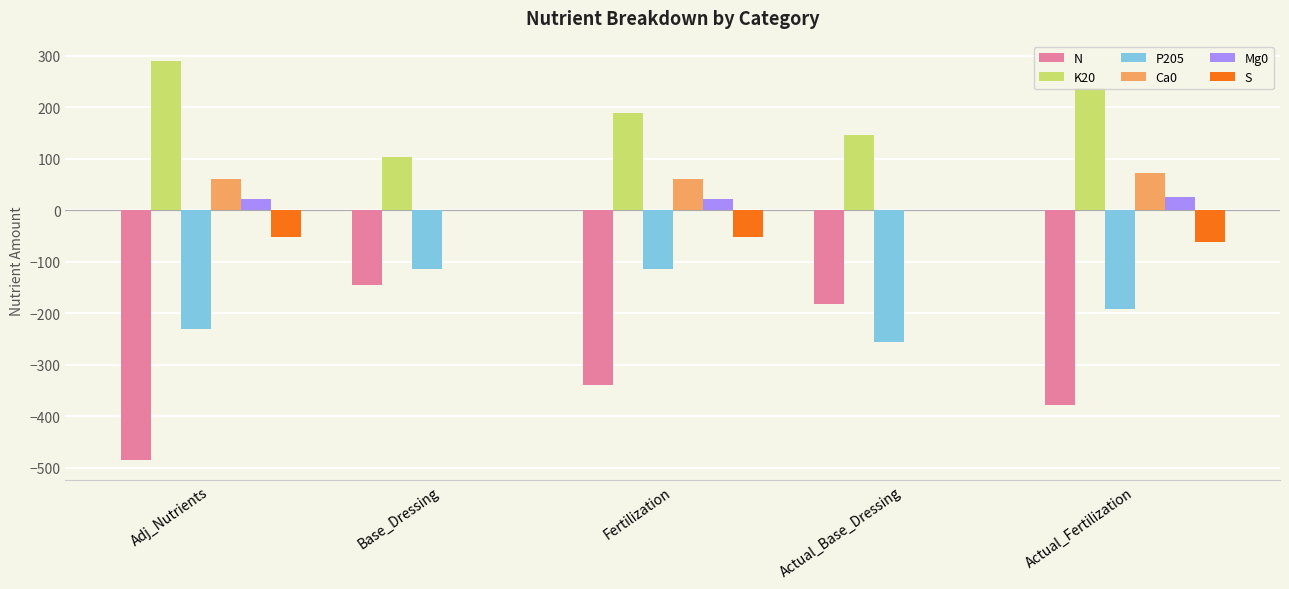

Reading left to right, extract all data points from this chart.

N: -486	-146	-340	-182	-378
K20: 290	102	189	145	236
P205: -230	-115	-115	-256	-192
Ca0: 60	0	60	0	71
Mg0: 22	0	22	0	26
S: -53	0	-53	0	-62